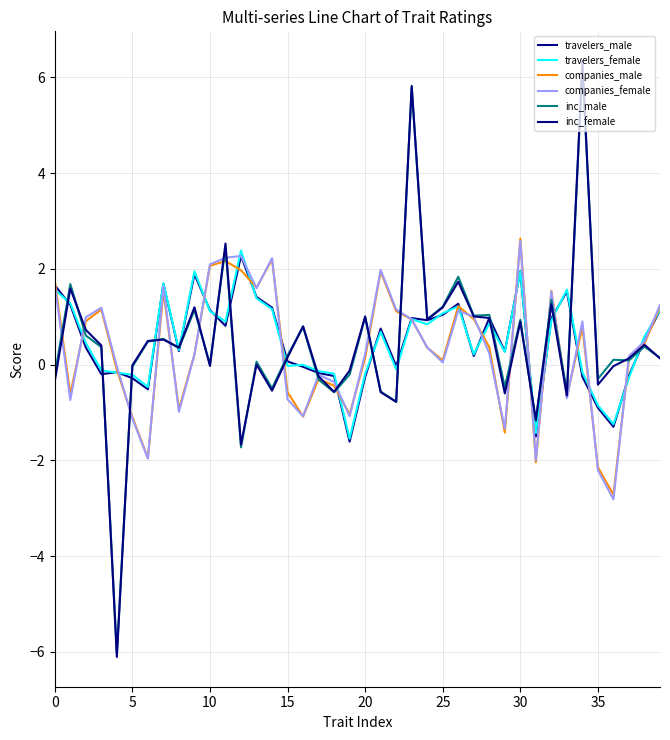

Does the chart display data point markers on the line(s)?

No